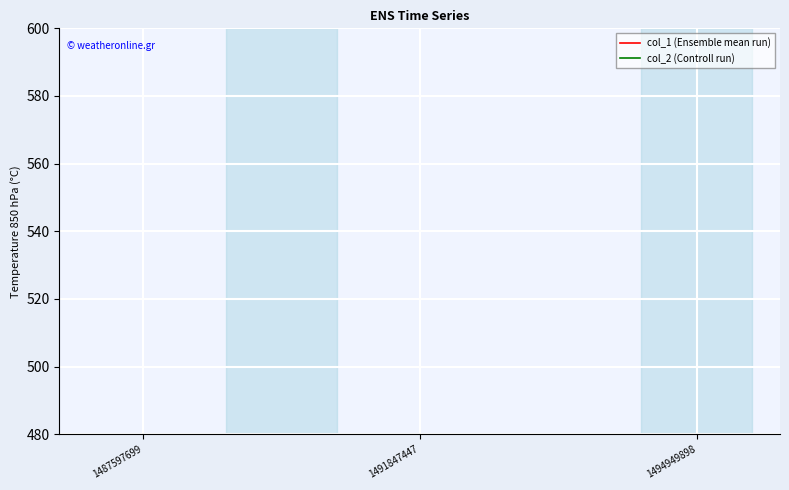

Is it true that col_2 (Controll run) equals 0 at 1491847447?

True